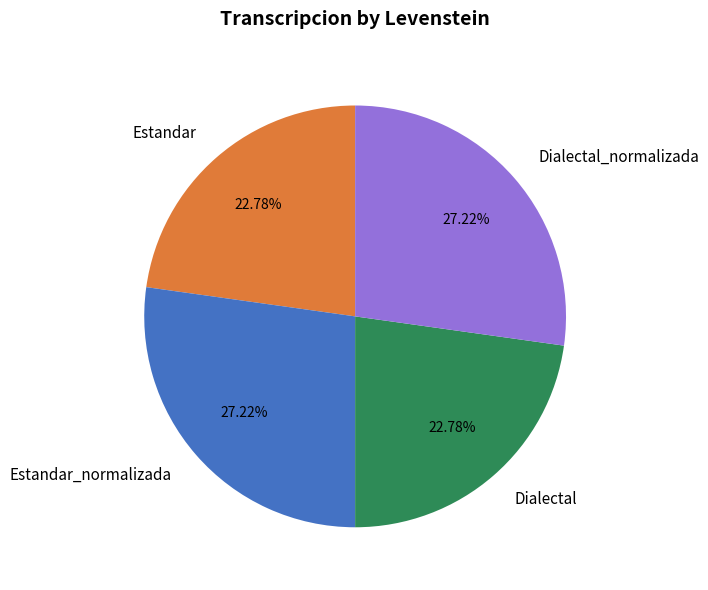

Approximately how many times larger is the value at Dialectal_normalizada compared to Estandar?

1.2